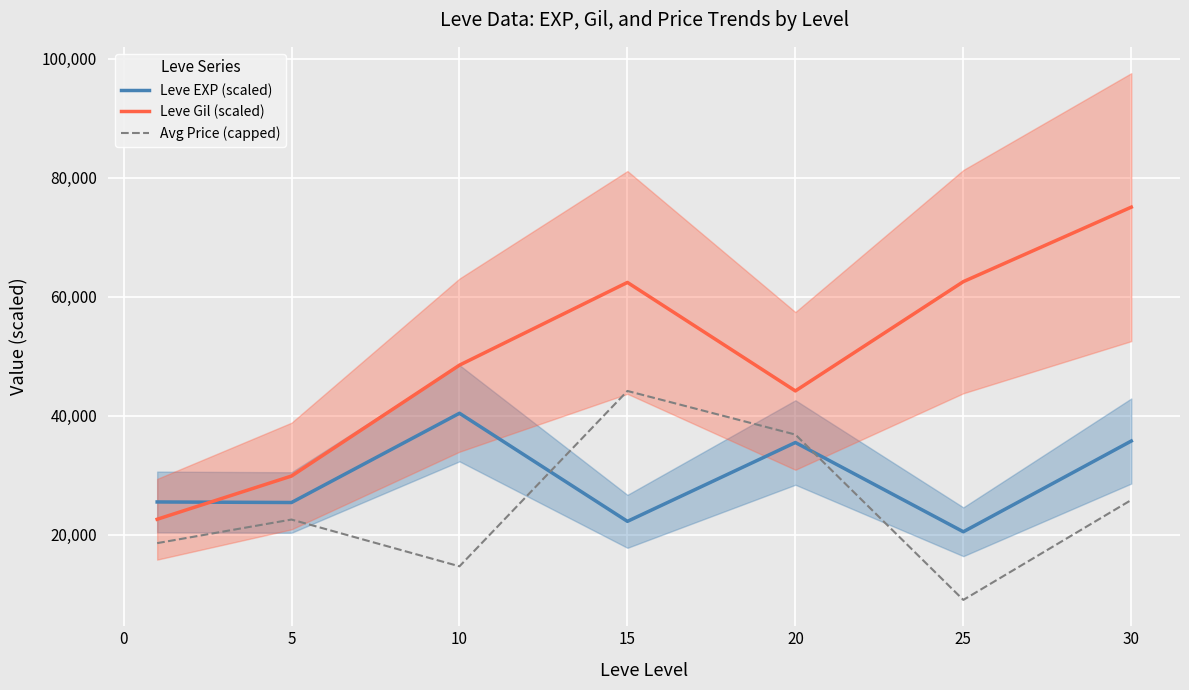

The Leve EXP (scaled) series shows 40416.7 at 10. True or false?

True